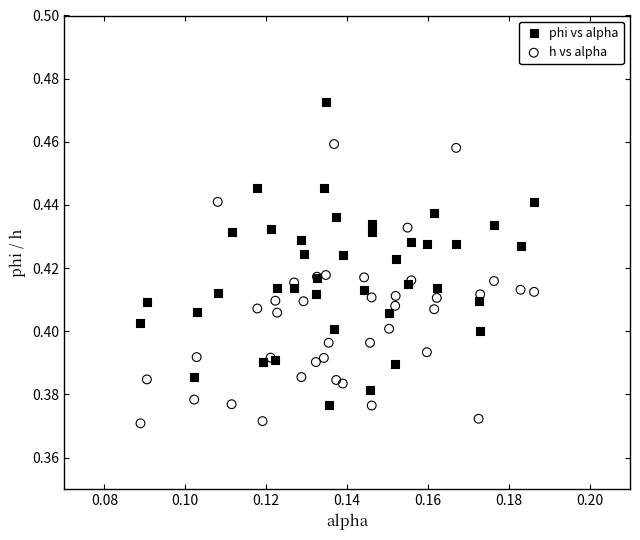

Which series reaches the maximum Y coordinate?

phi vs alpha